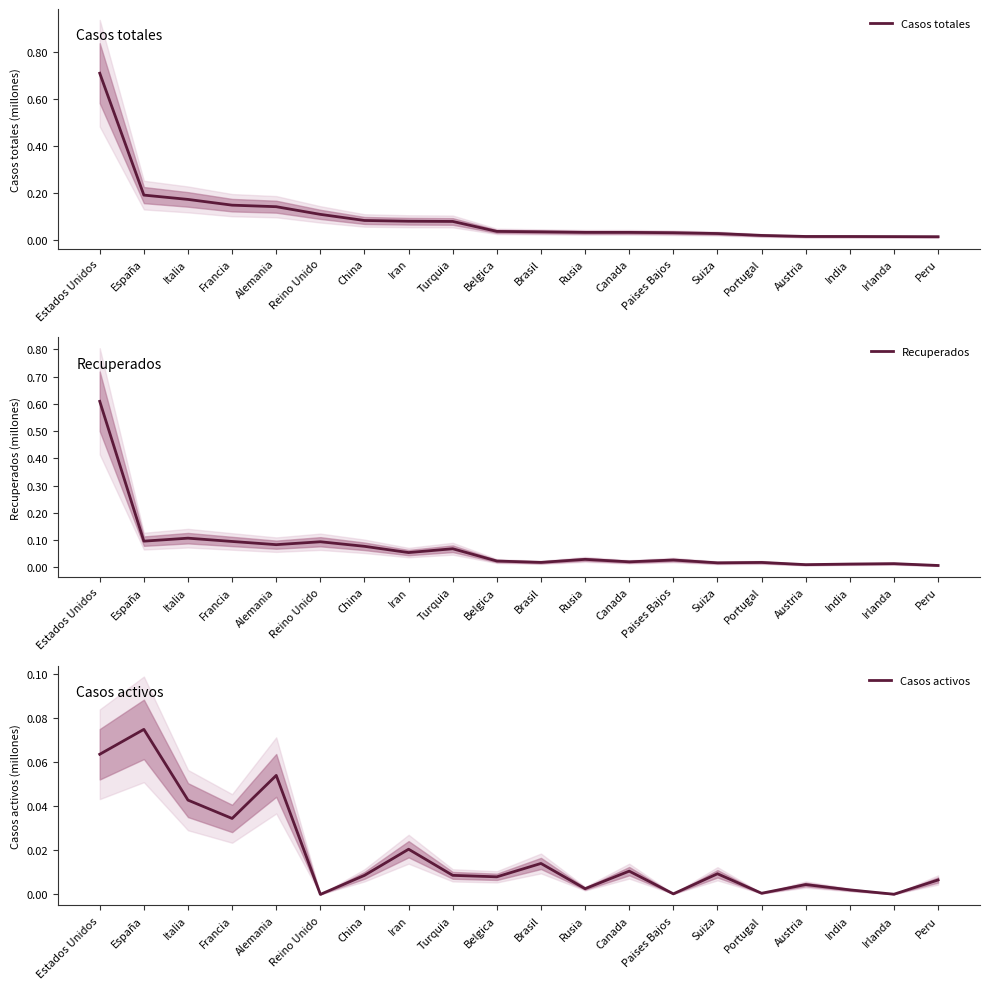

True or false: Casos totales has more than 2 points higher than both neighbors.

False